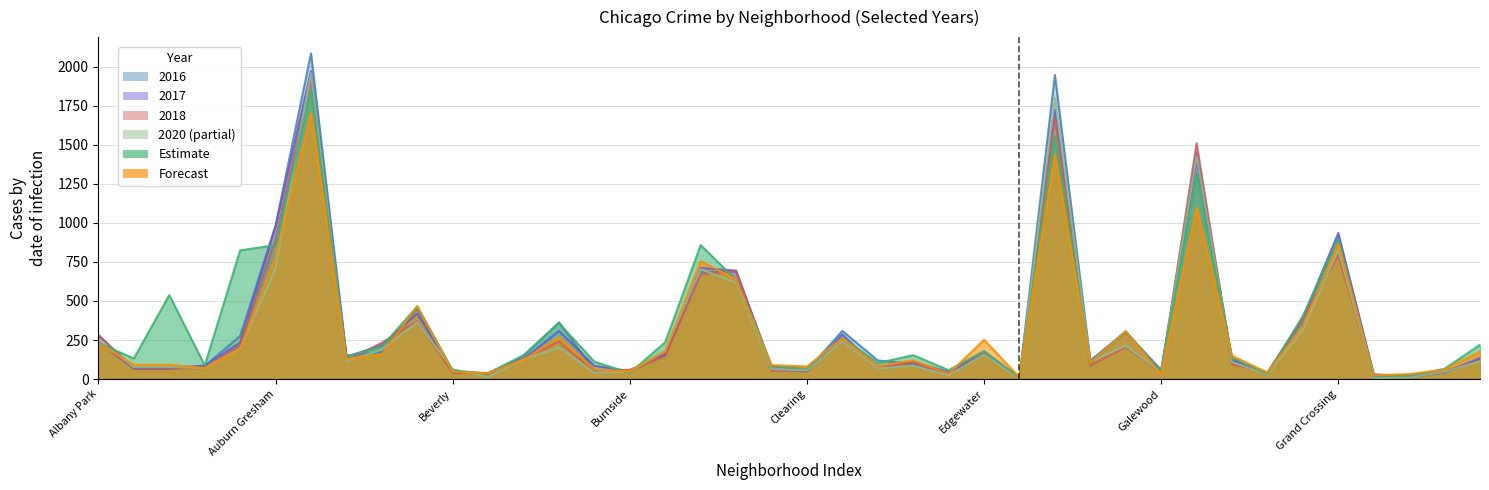

What is the label of the 22nd point from the right?

Chicago Lawn